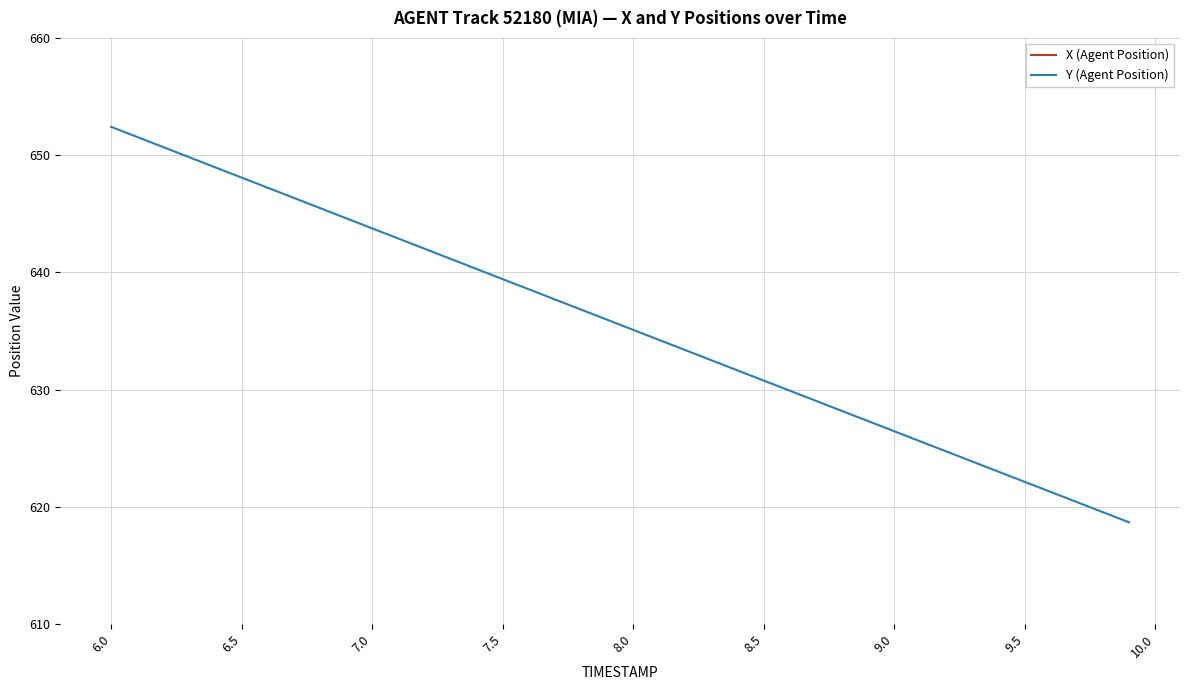

Reading left to right, list all the values displayed in this chart.

X (Agent Position): 729.2	729.4	729.7	730.0	730.2	730.5	730.8	731.0	731.3	731.6	731.8	732.1	732.4	732.6	732.9	733.2	733.4	733.7	734.0	734.2	734.5	734.8	735.0	735.3	735.6	735.9	736.1	736.4	736.7	736.9	737.2	737.5	737.8	738.0	738.3	738.6	738.9	739.1	739.4	739.7
Y (Agent Position): 652.4	651.5	650.7	649.8	649.0	648.1	647.2	646.4	645.5	644.6	643.8	642.9	642.0	641.2	640.3	639.4	638.6	637.7	636.8	636.0	635.1	634.2	633.4	632.5	631.6	630.8	629.9	629.1	628.2	627.3	626.5	625.6	624.7	623.9	623.0	622.1	621.3	620.4	619.6	618.7